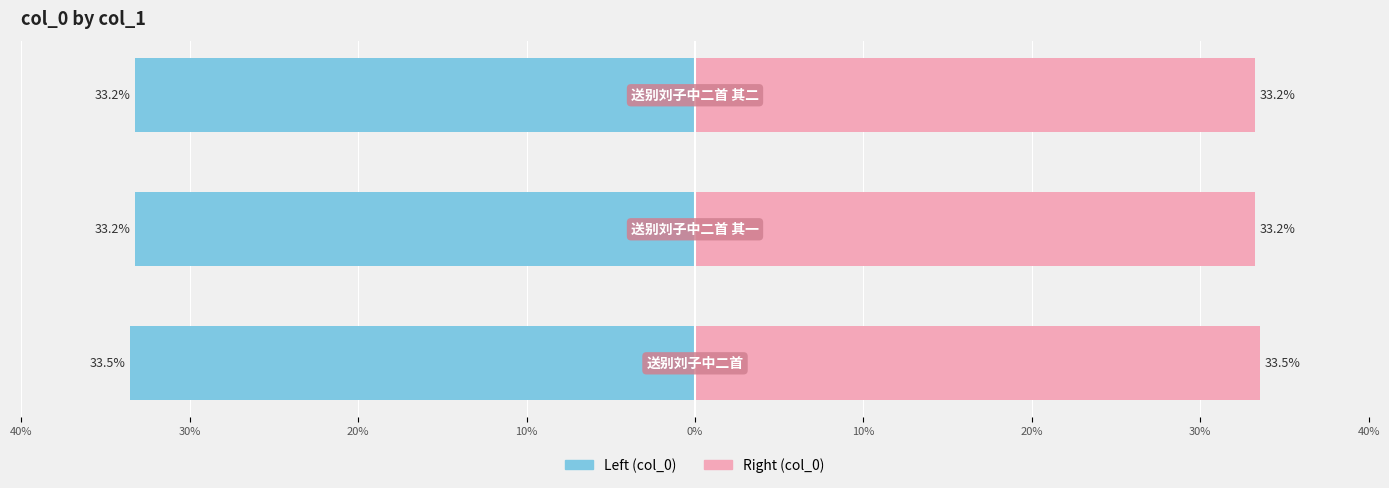

What is the sum of all col_0 (right) values?

100.0